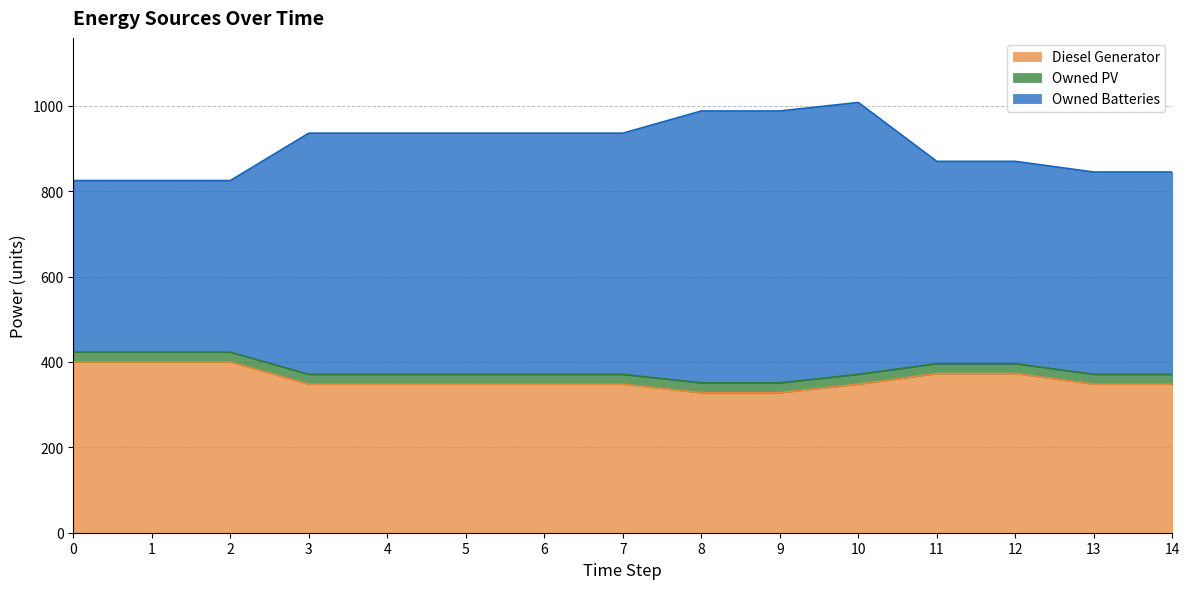

Count the Diesel Generator values in the range 348 to 373.

10